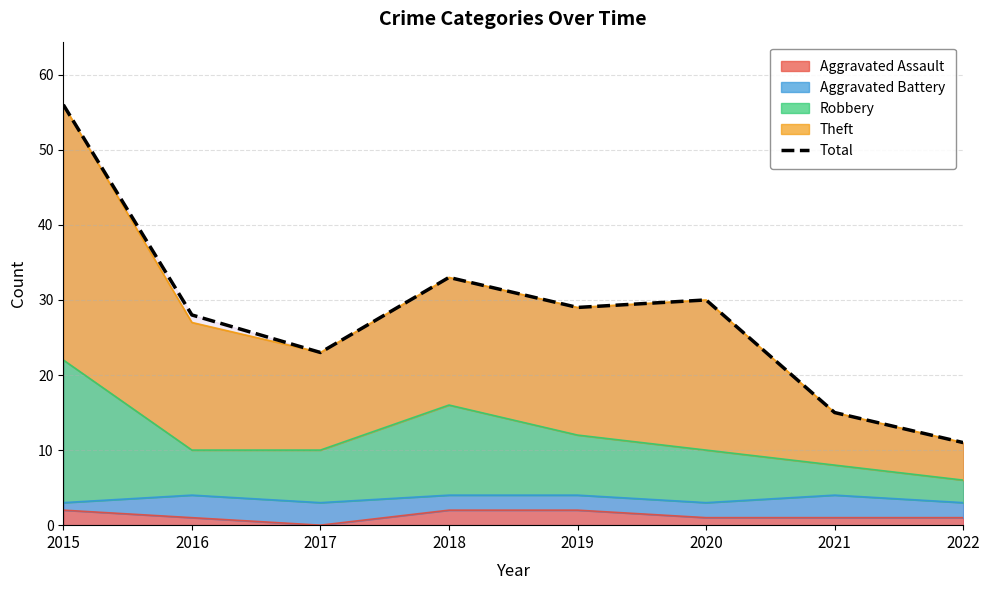

True or false: the data shows 45 at 2019.

False